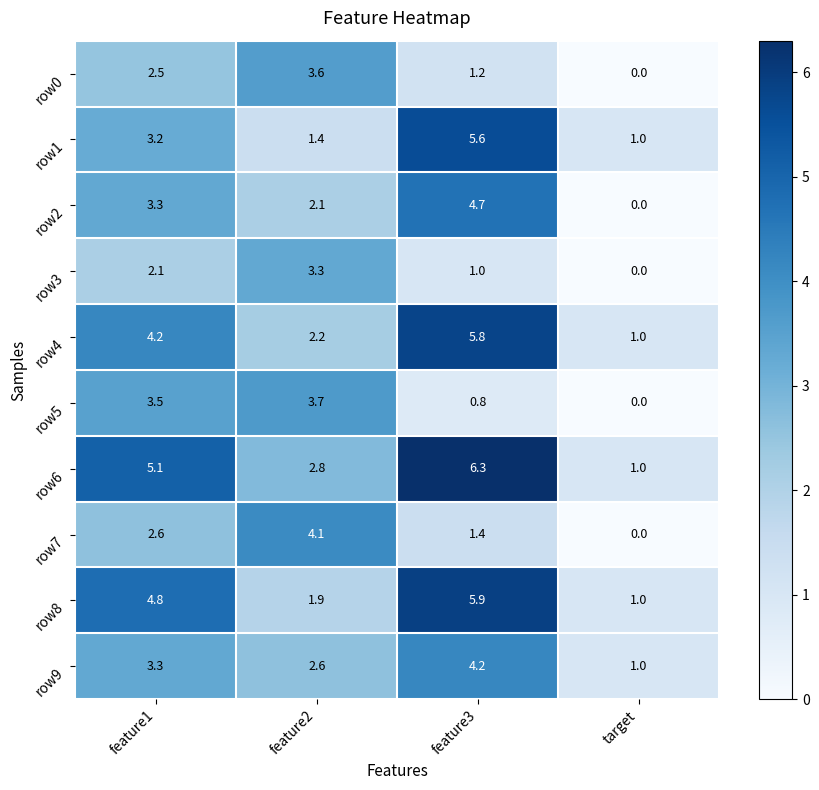

What is the sum of the row9 values at target and feature2?

3.6